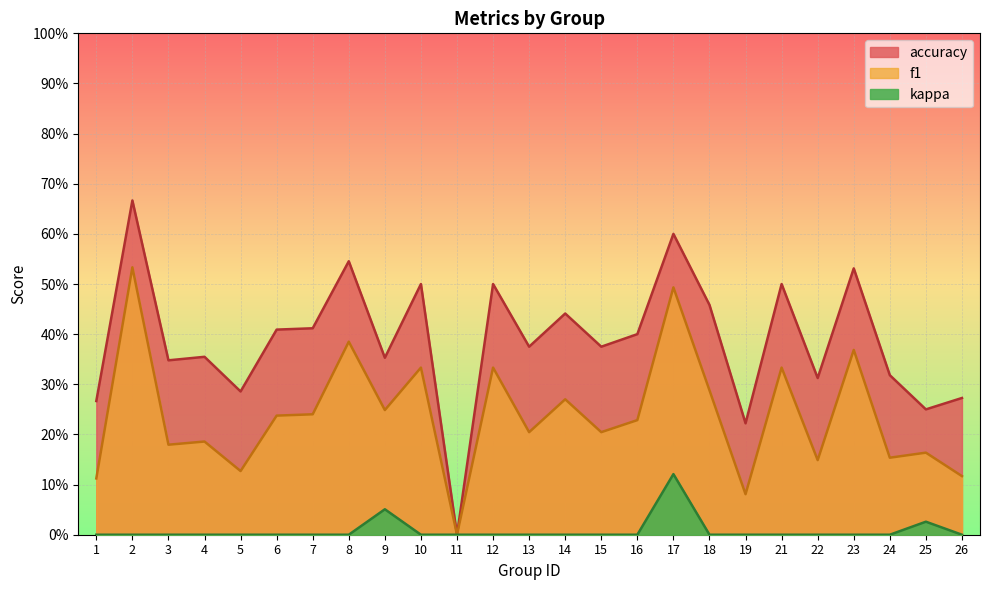

How many f1 values are between 0 and 1?

25